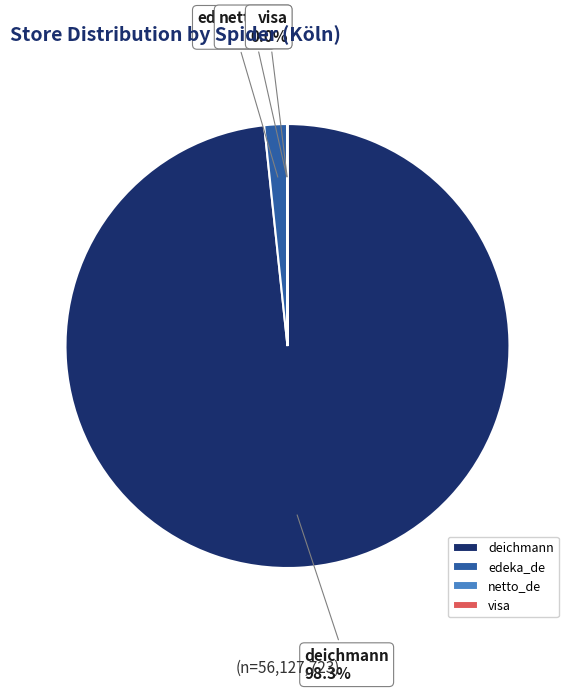

What is the ratio of the value at visa to the value at visa?

1.0